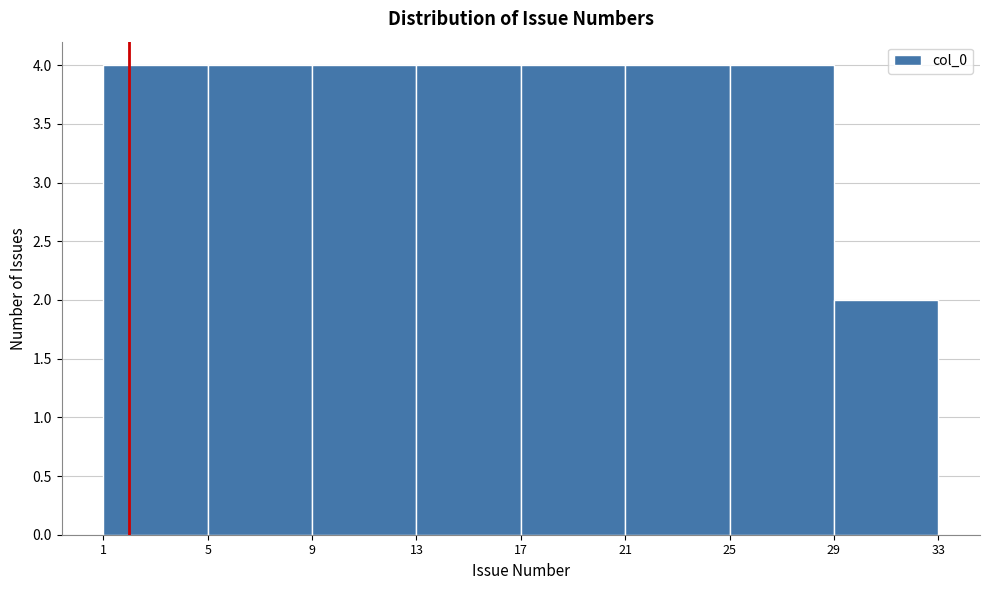

Reading left to right, transcribe this chart: for each bar, give the range it covers on the x-axis and its height. The values are not printed on the chart, so give them approximately, as read against the axis.

1 to 5: 4
5 to 9: 4
9 to 13: 4
13 to 17: 4
17 to 21: 4
21 to 25: 4
25 to 29: 4
29 to 33: 2